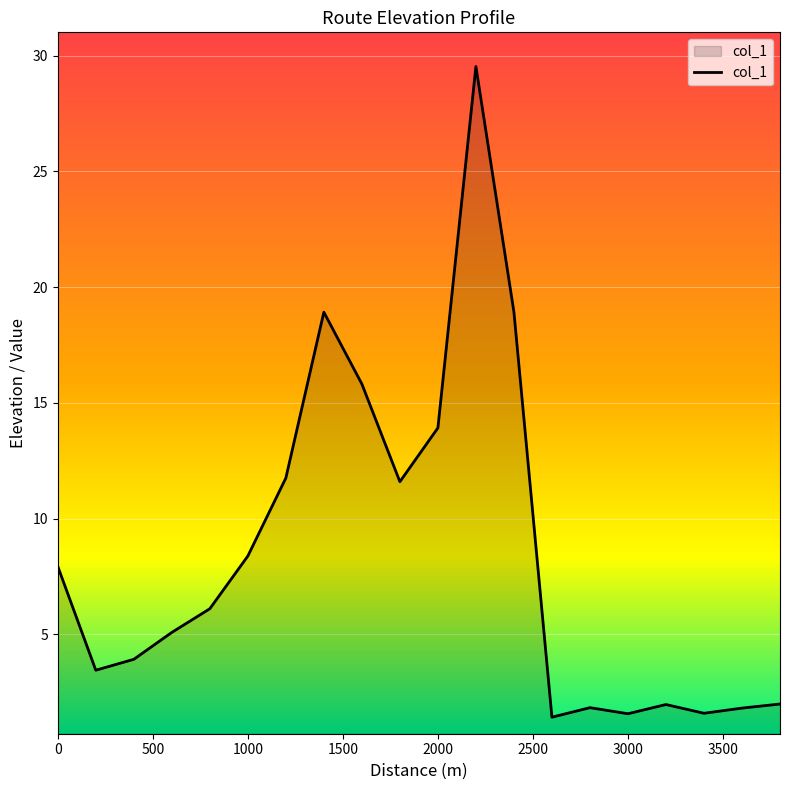

What is the minimum value shown in the chart?

1.4